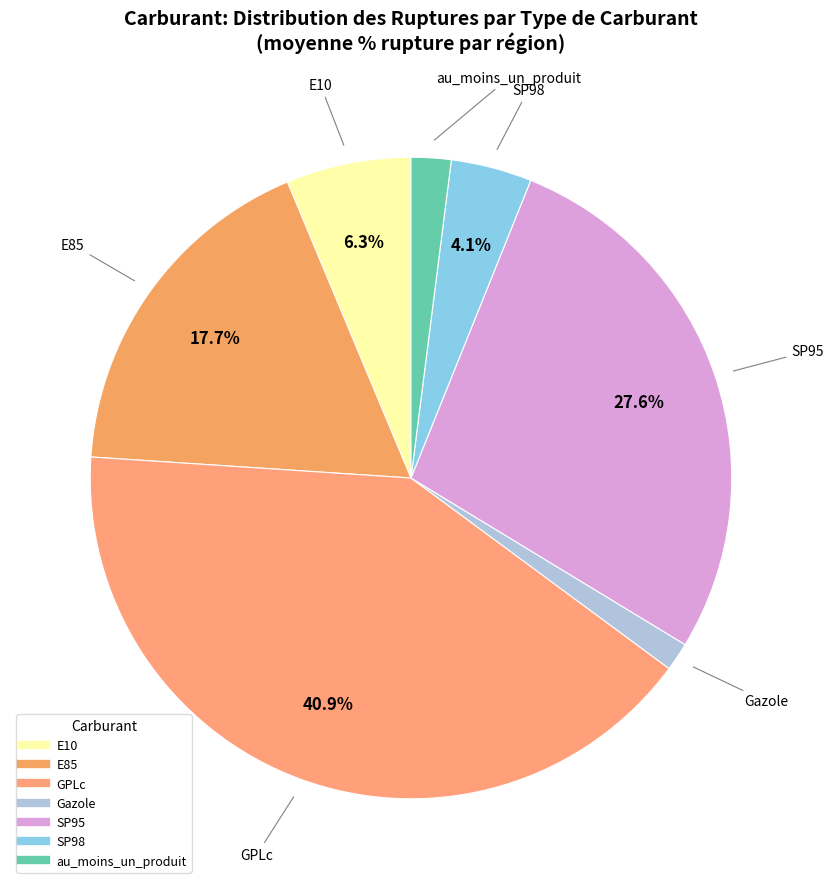

What percentage is the GPLc slice, to the nearest percent?

41%